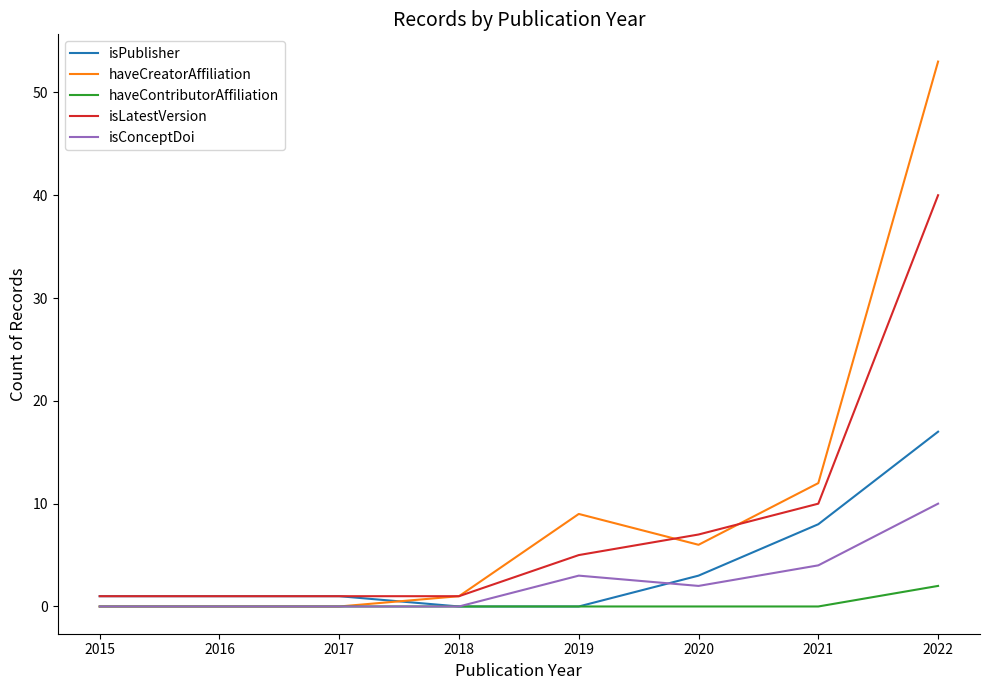

Rank the series at 2022 from highest to lowest value.

haveCreatorAffiliation, isLatestVersion, isPublisher, isConceptDoi, haveContributorAffiliation